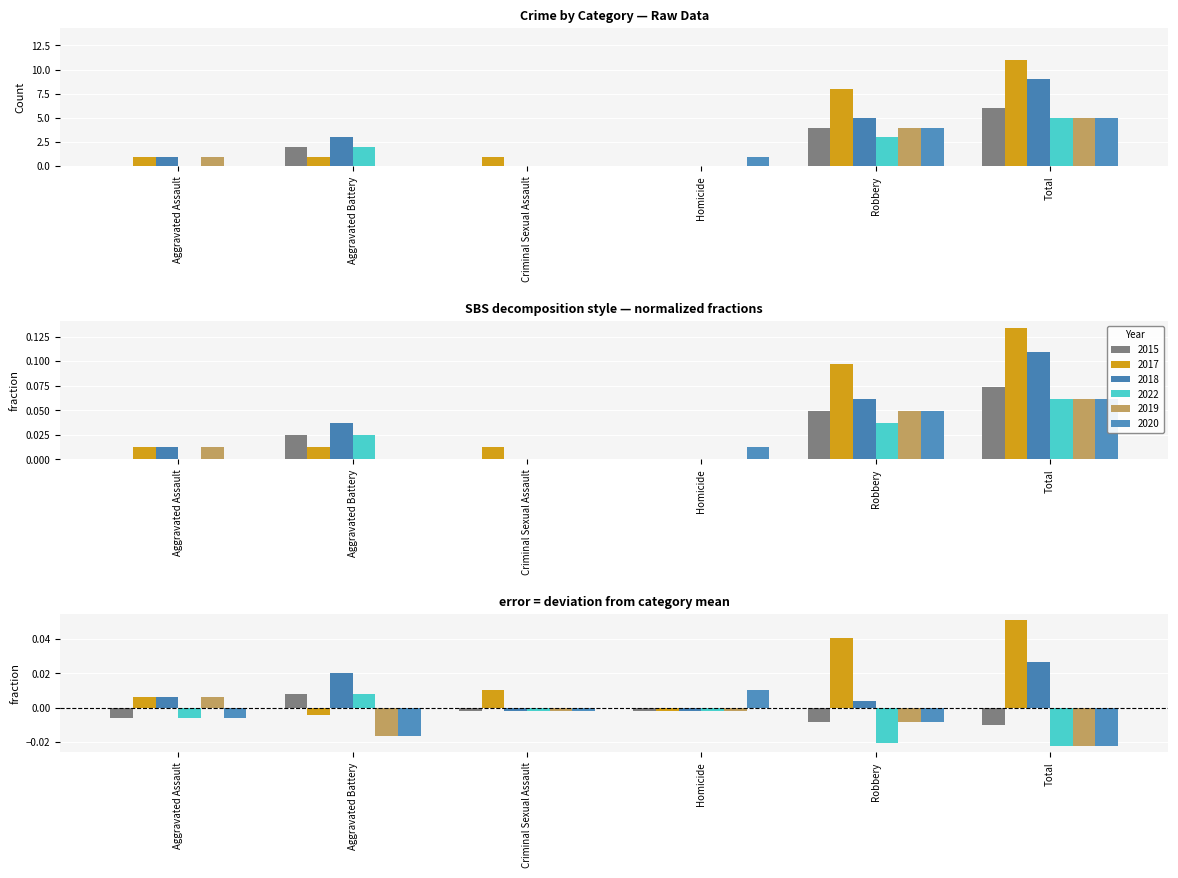

Which category has the highest value in the 2022 series?

Total